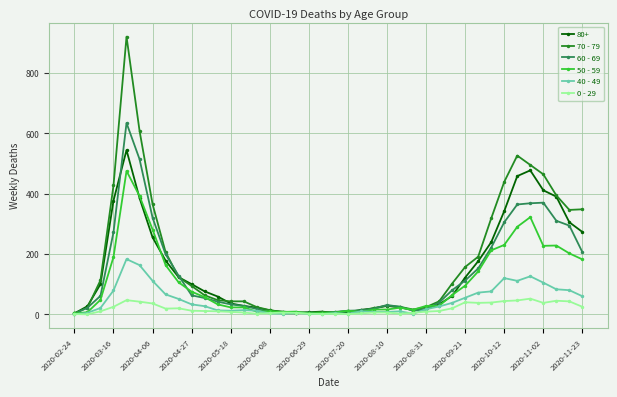

Count the number of data series in this chart.

6